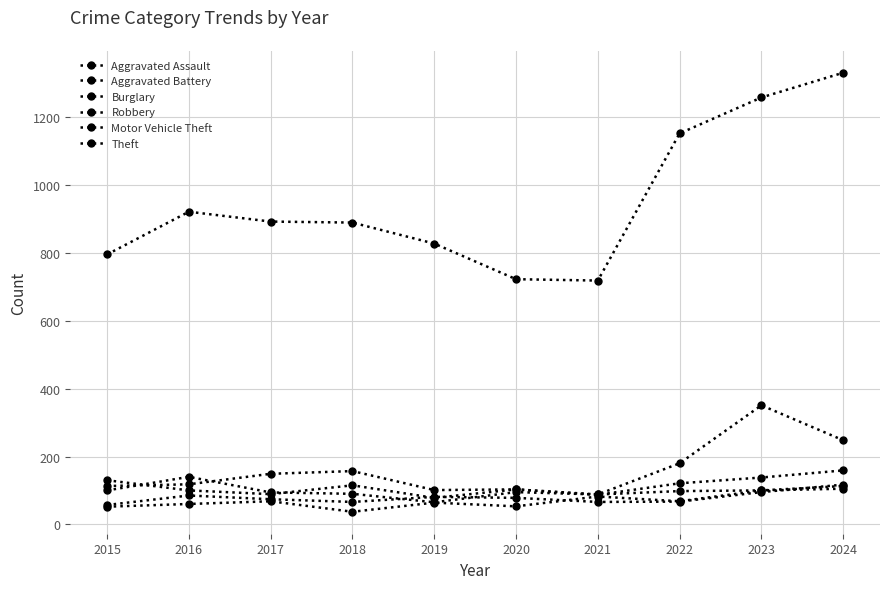

At 2019, list the series in order from smallest to largest.

Aggravated Assault, Robbery, Motor Vehicle Theft, Aggravated Battery, Burglary, Theft